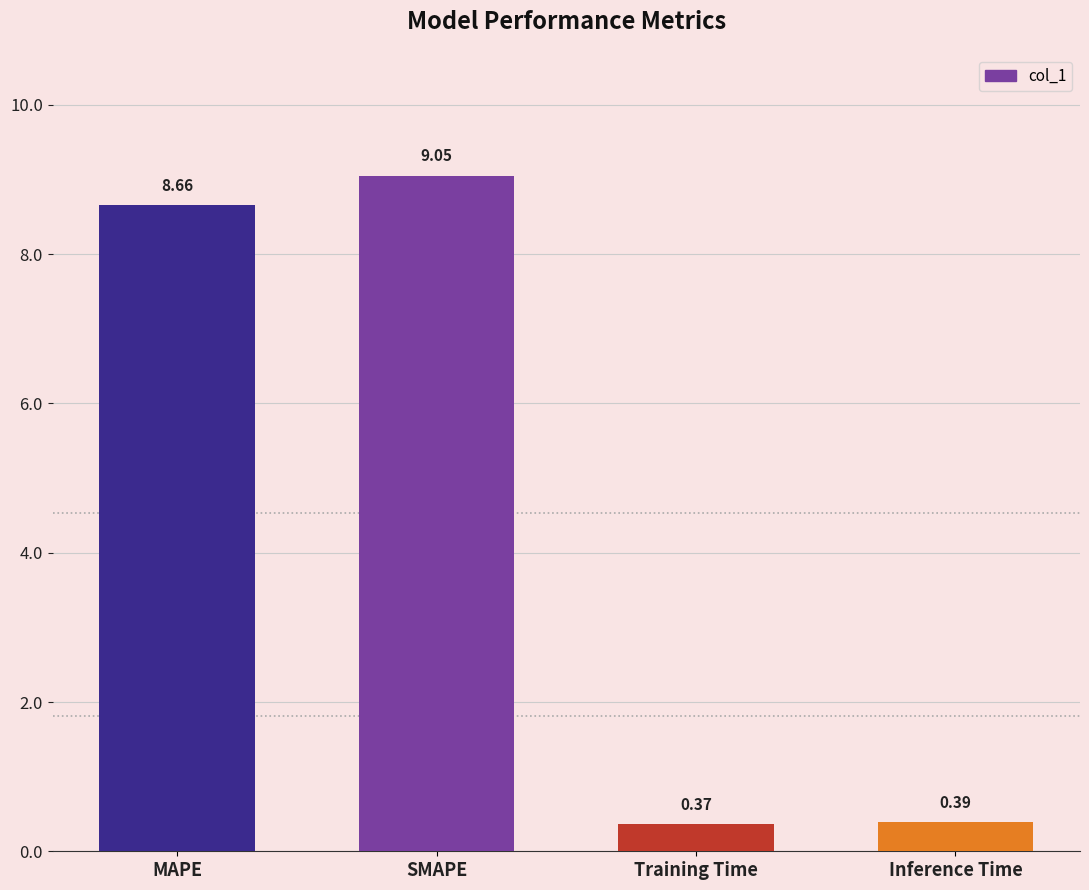

Which has a higher value, Training Time or MAPE?

MAPE